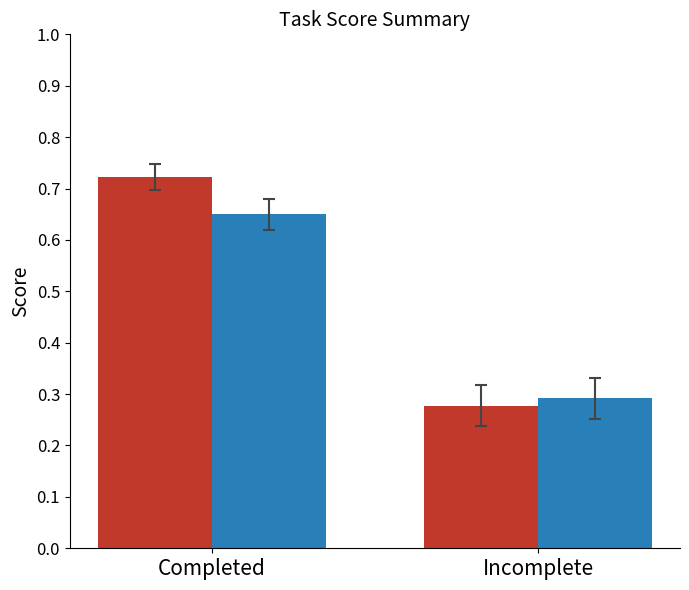

At which category does the chart reach its peak across all series?

Completed